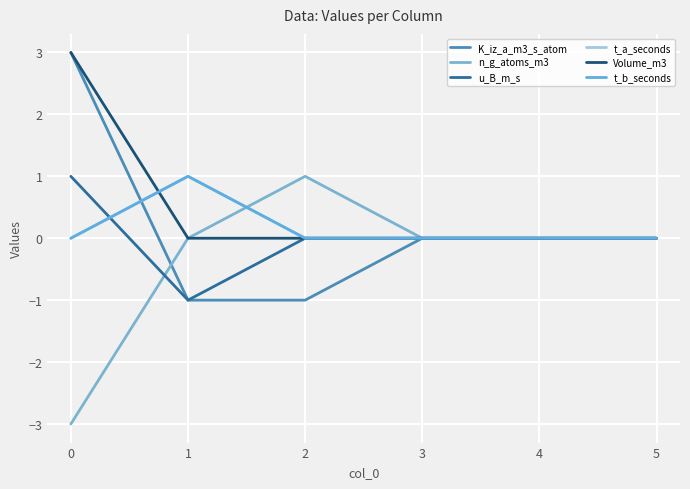

Does the chart have visible grid lines?

Yes